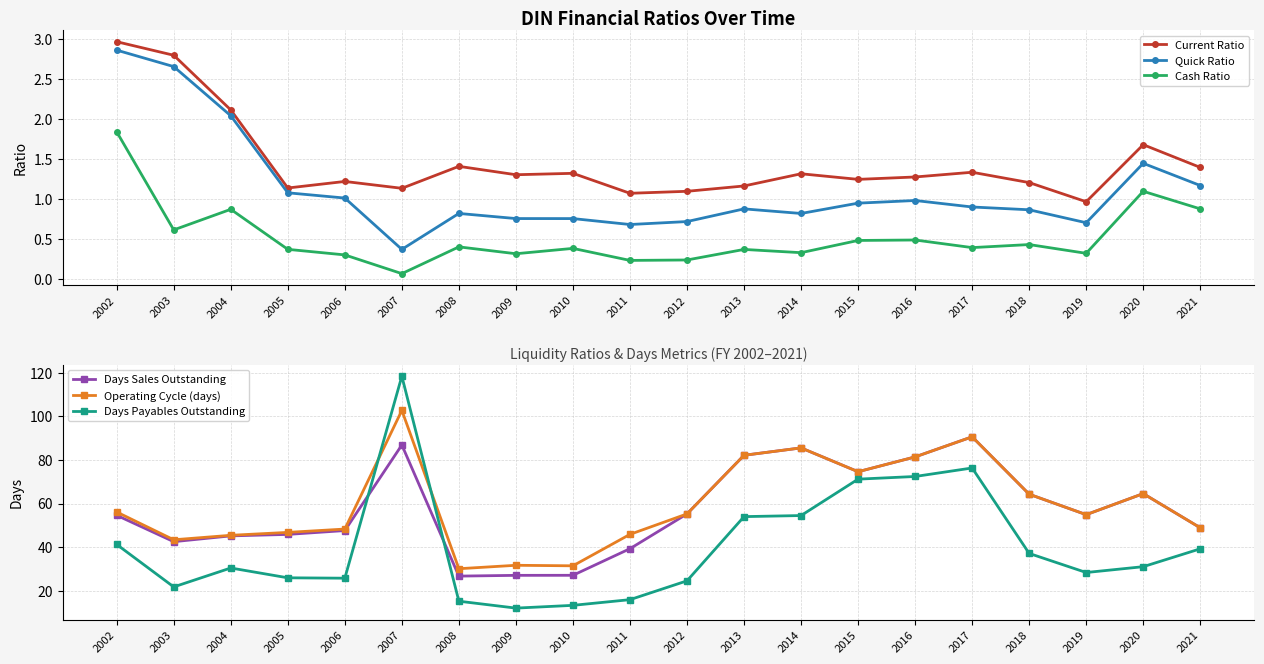

What is the minimum value for Quick Ratio?

0.4